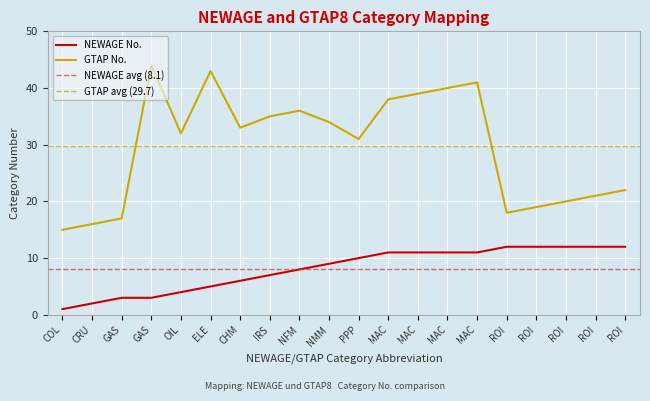

How many lines are shown in the chart?

2